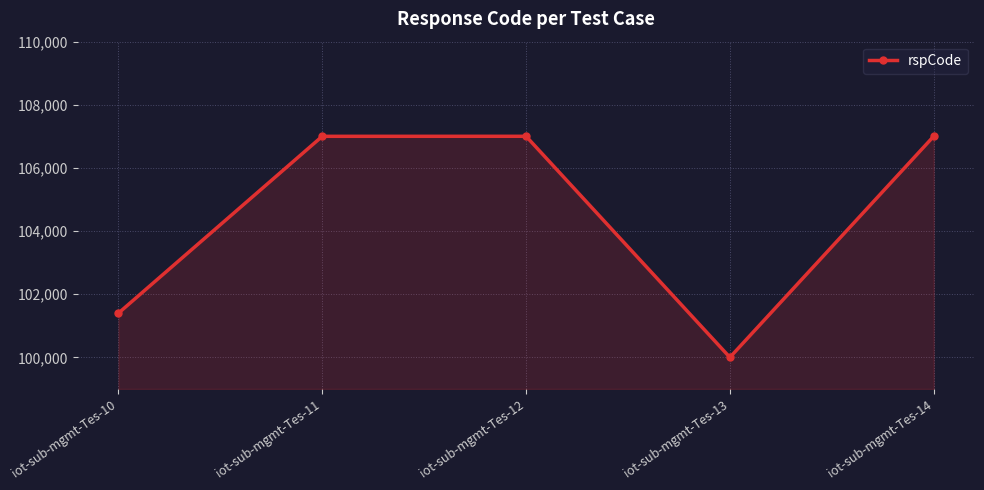

What is the sum of all values?

522408